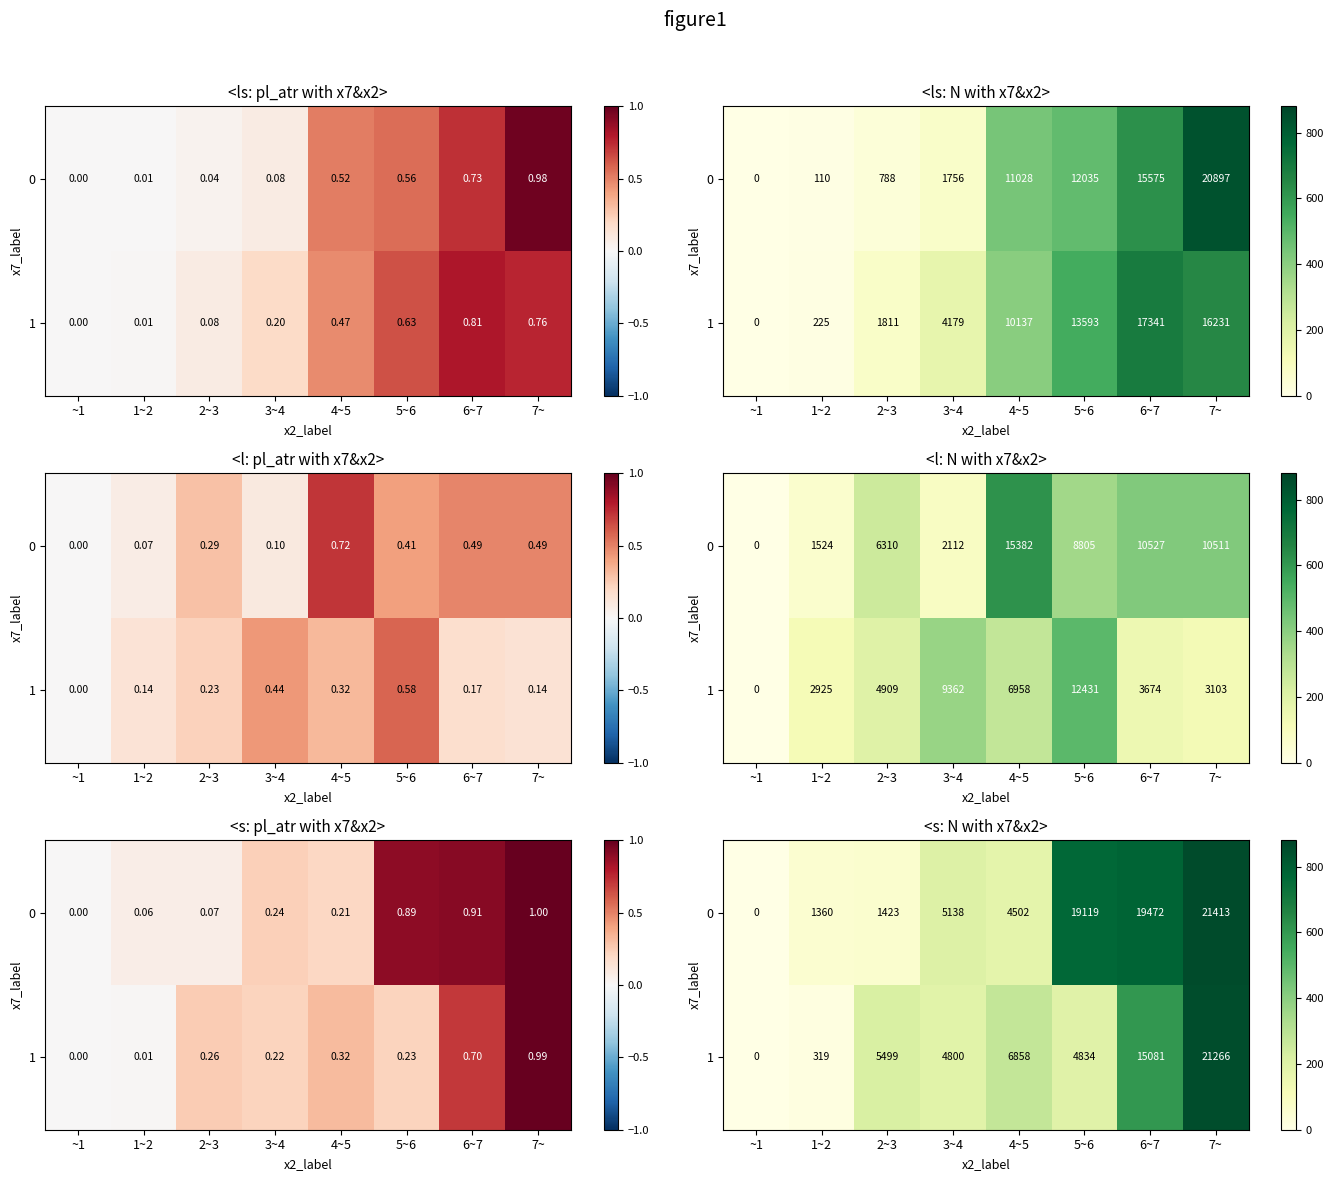

What is the spread (max minus min) of values at 5~6?

14285.6